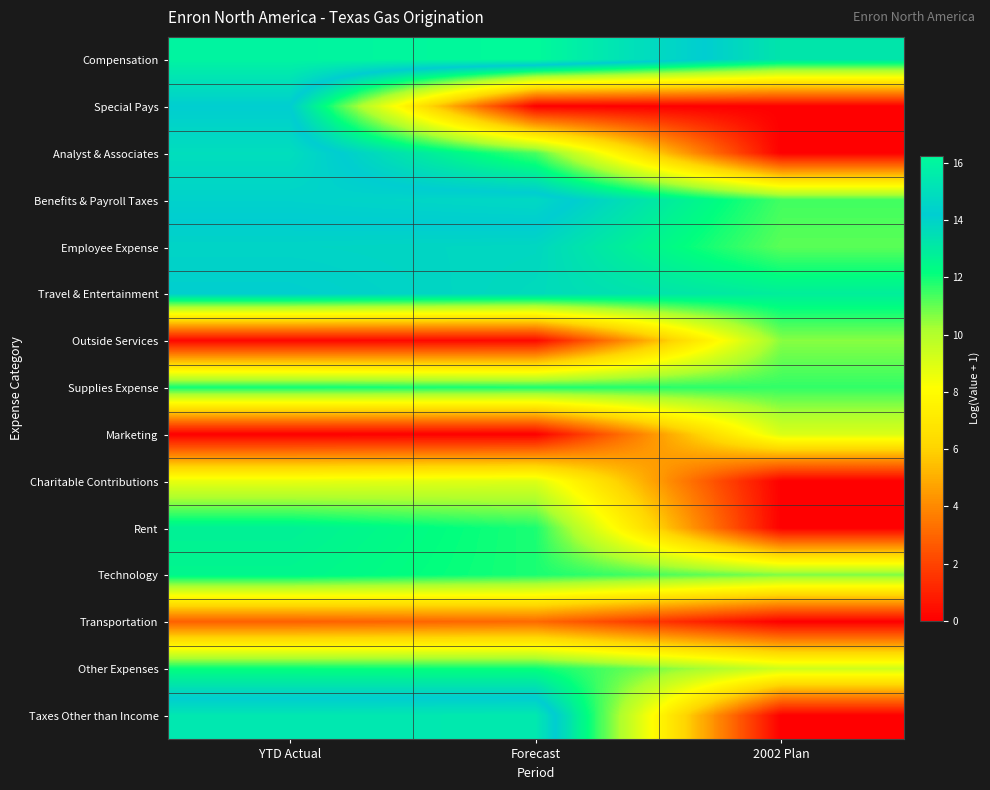

What is the total value across all series at YTD Actual?

164.2